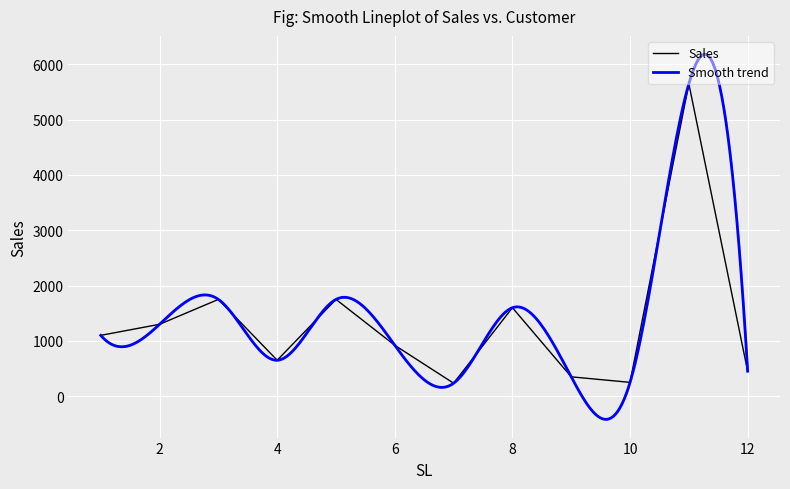

What is the lowest value of the Sales series?

235